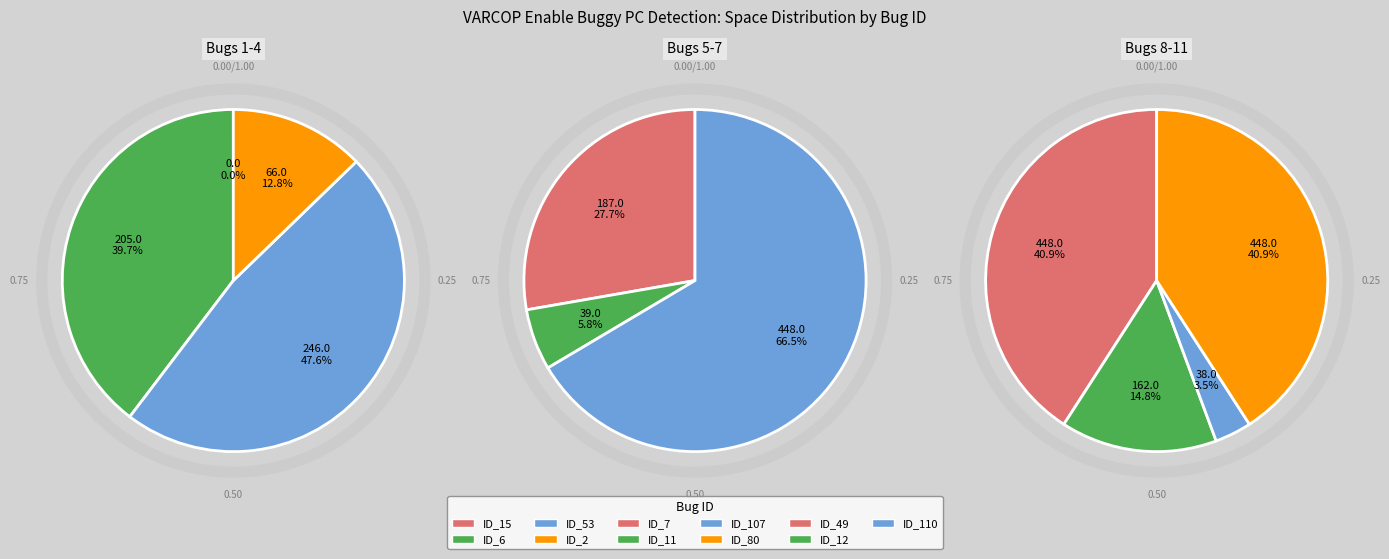

True or false: ID_15 accounts for 0% of the total.

True